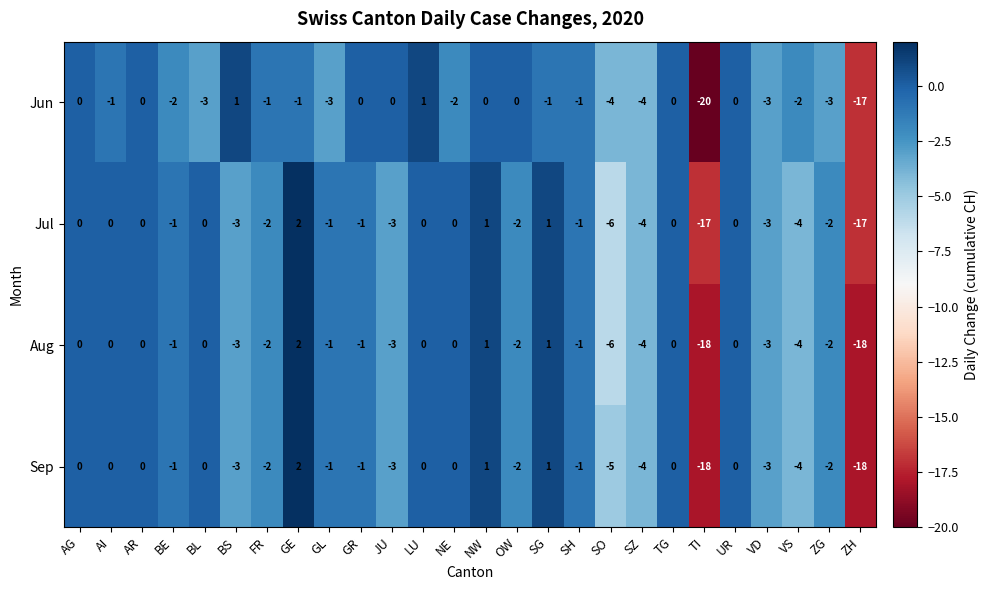

What is the sum of the Aug values at TI and NE?

-18